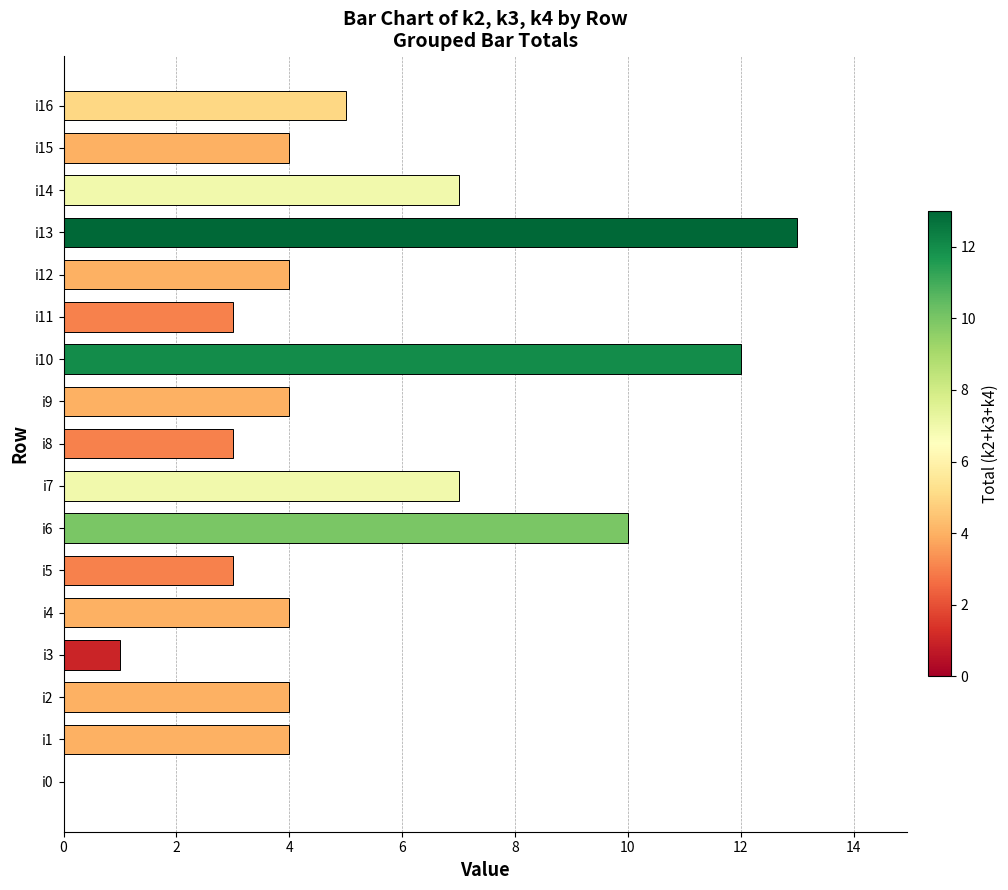

At which category does the chart reach its peak across all series?

i13